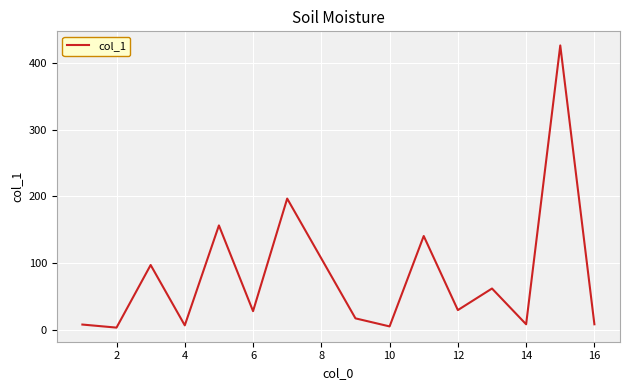

What is the maximum value shown in the chart?

426.7